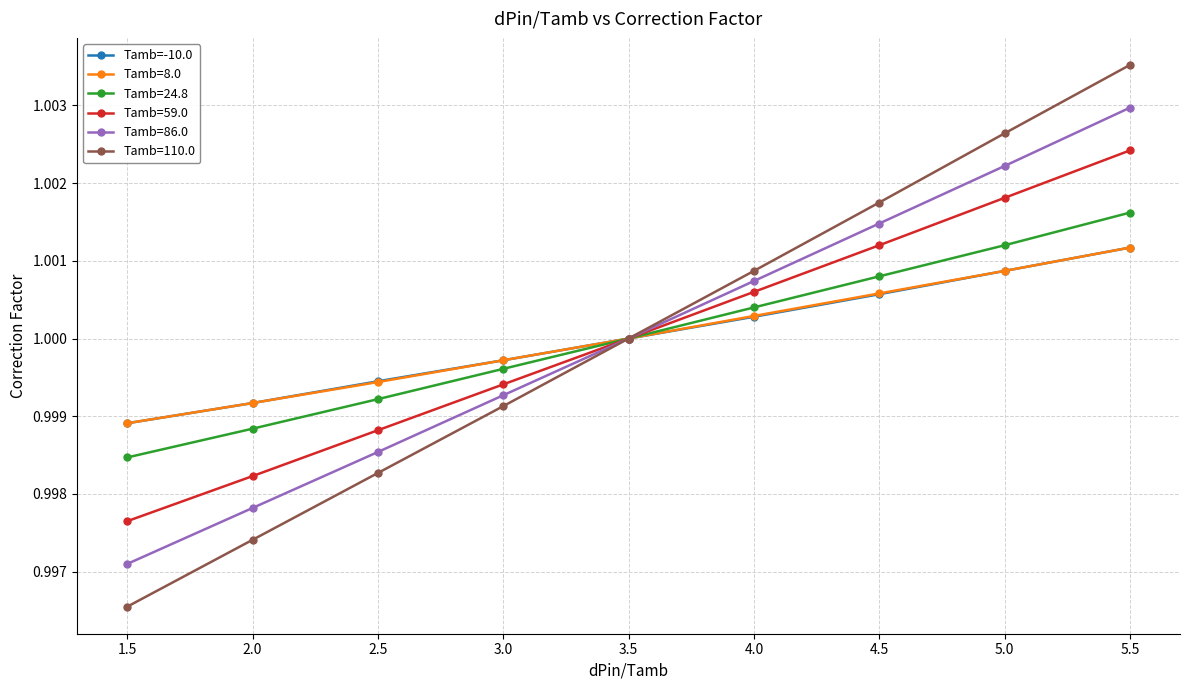

Which series changed the most between 1.5 and 2.5?

Tamb=110.0